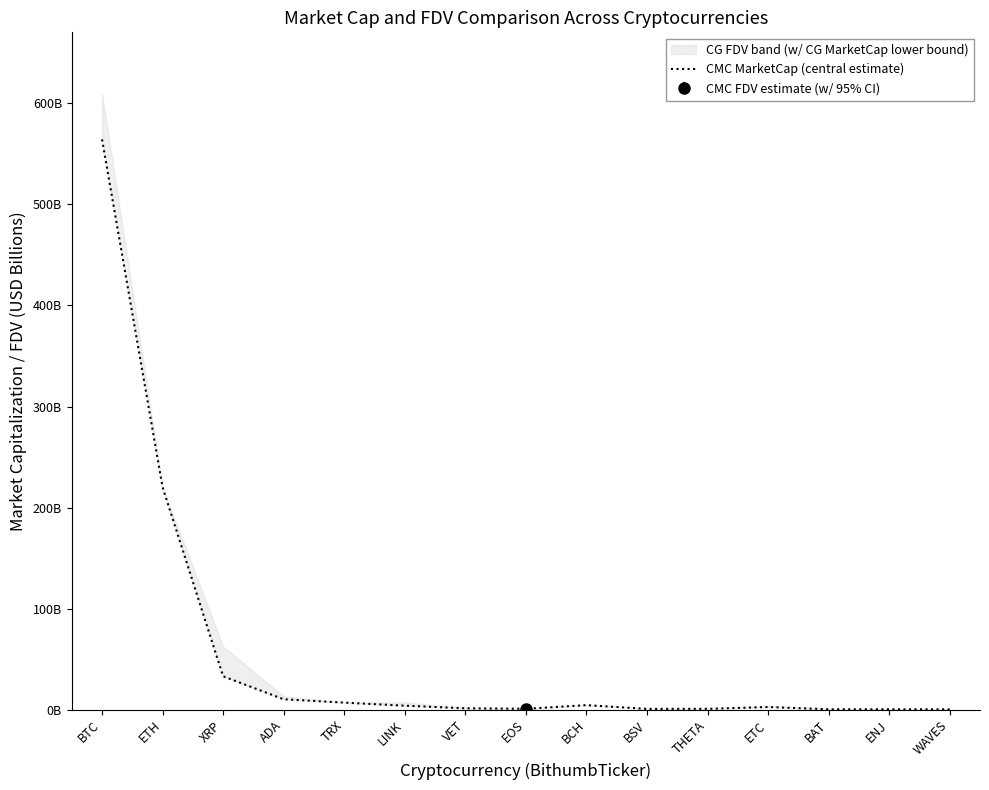

What is the sum of the values at TRX and BCH?

11.3